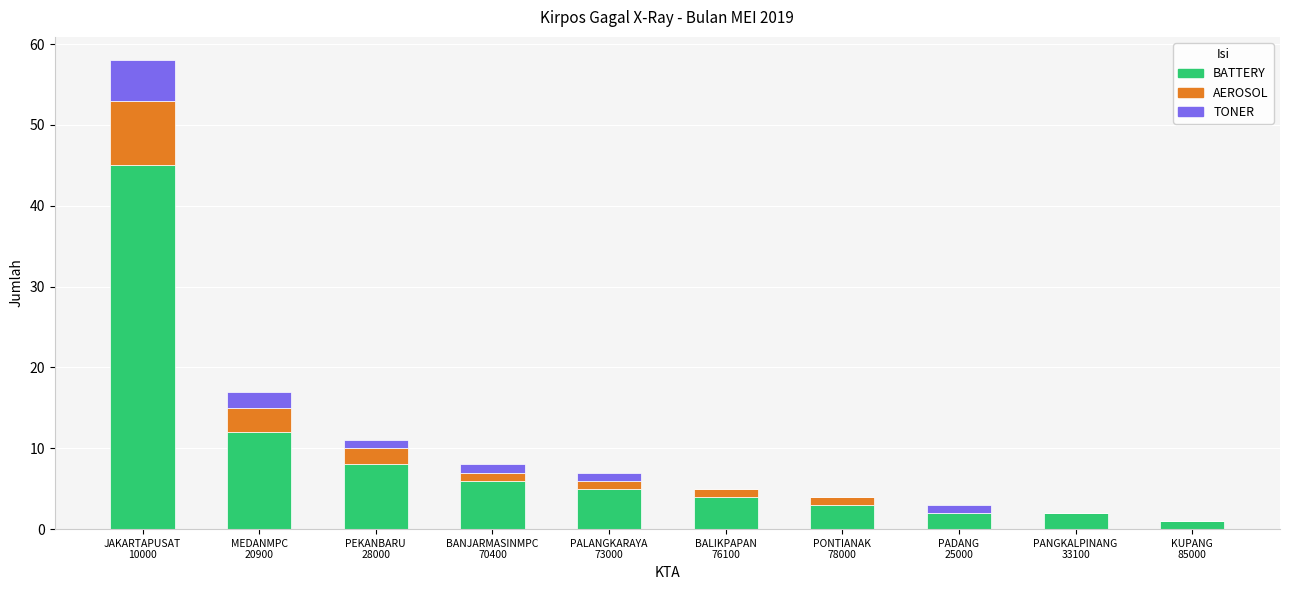

What is the sum of all BATTERY values?

88